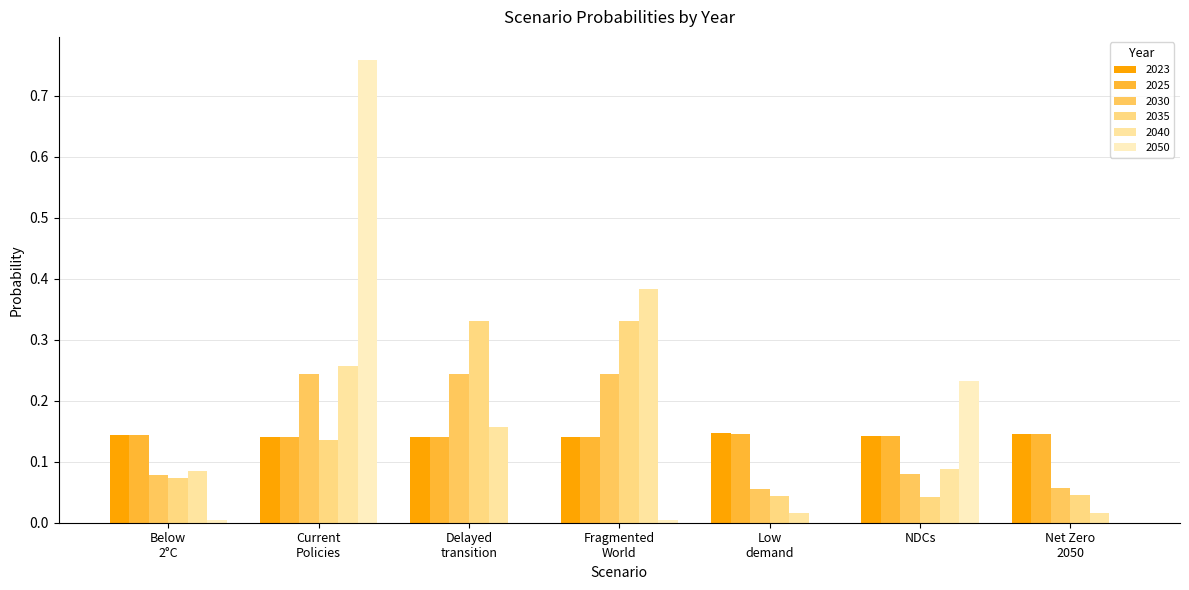

How many data points does each series have?

7